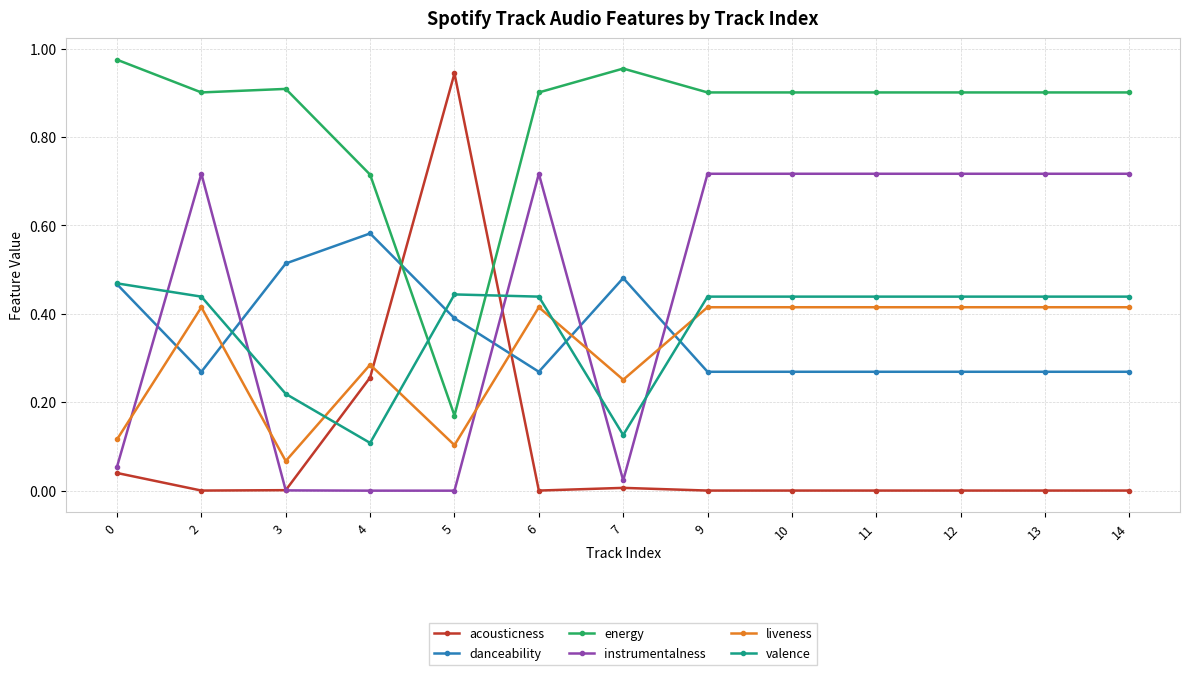

Is the value of acousticness at 3 greater than the value of liveness at 11?

No